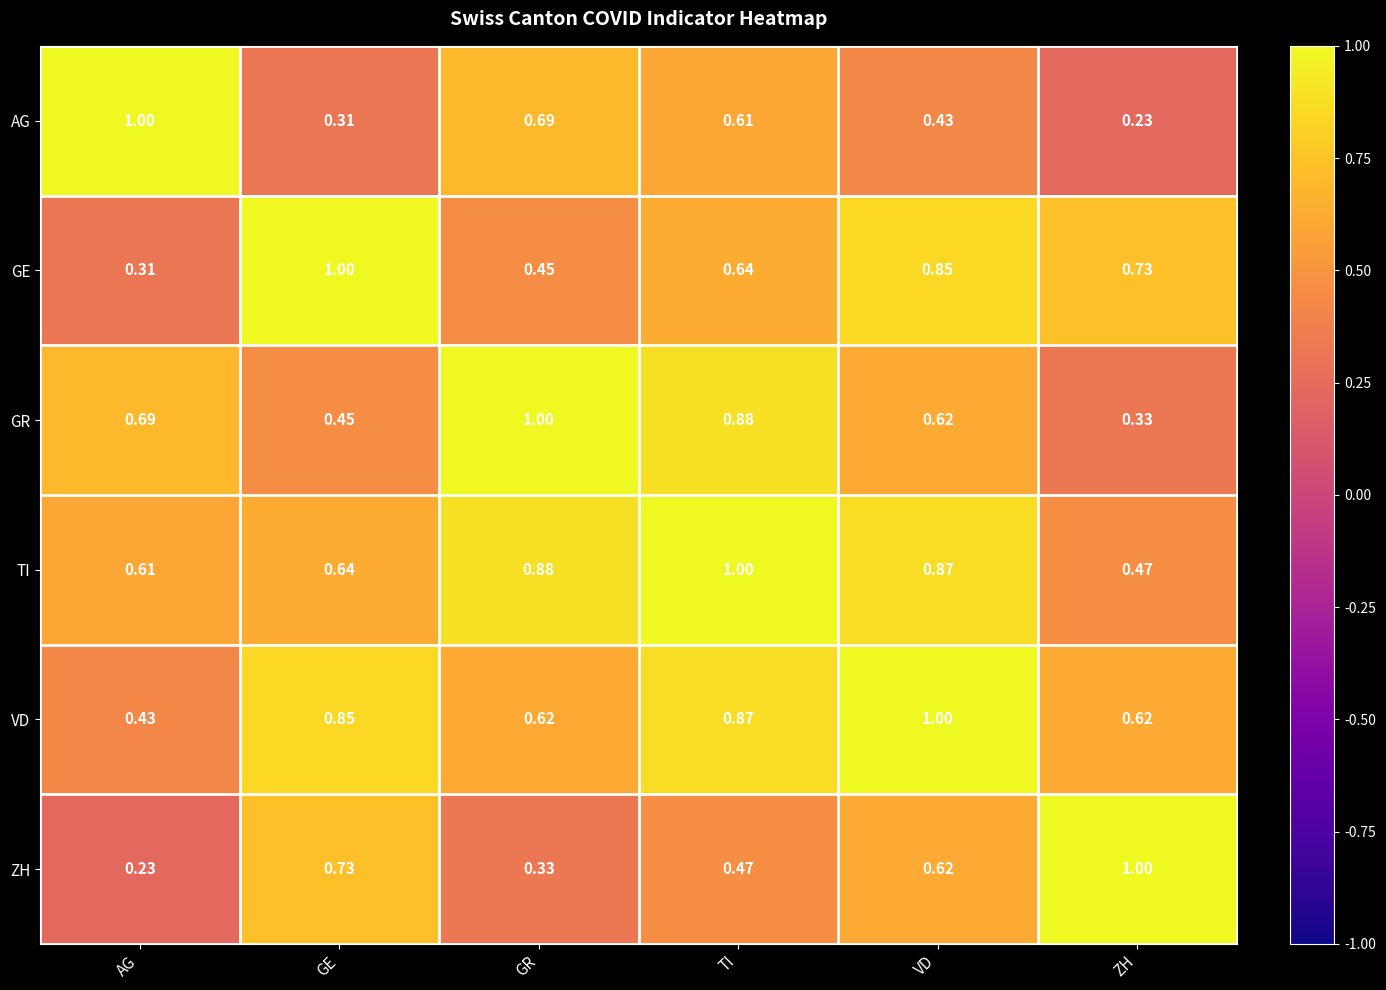

At which label is VD closest to 0?

AG